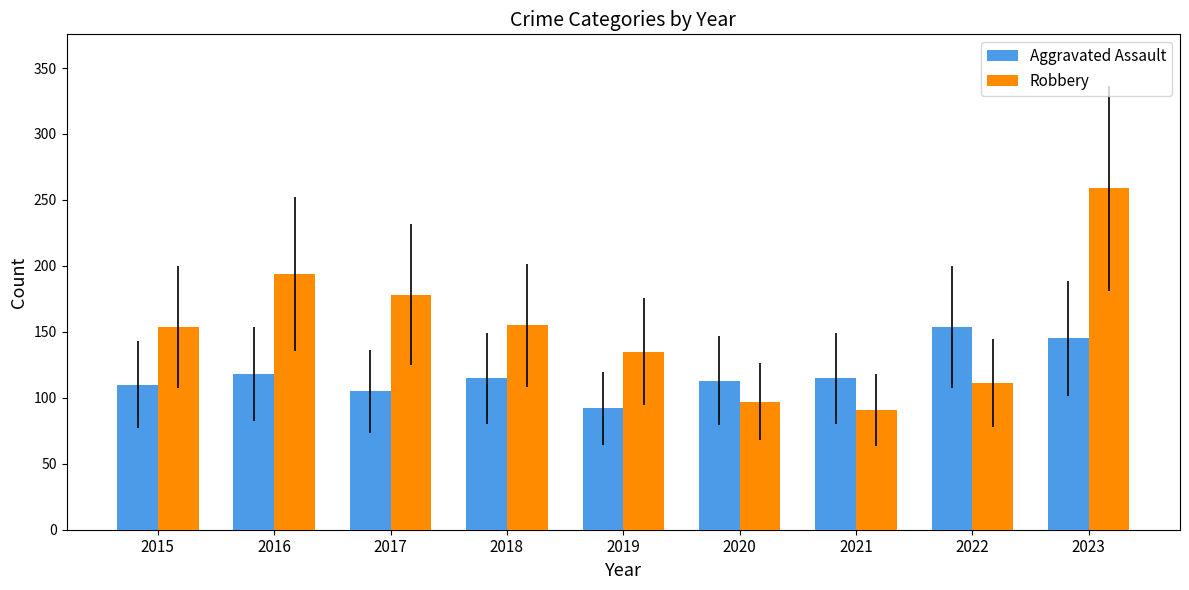

At 2022, list the series in order from smallest to largest.

Robbery, Aggravated Assault